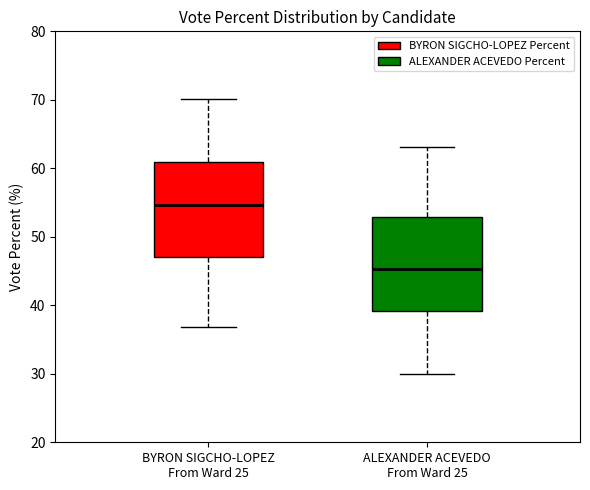

Reading left to right, transcribe this box plot: for each box, give where its median line is, the range the box spans, and where its two whiskers end, as read against the y-axis. The values are not printed on the chart, so give them approximately, as read against the axis.

BYRON SIGCHO-LOPEZ From Ward 25: median 55, box 47 to 61, whiskers 37 to 70
ALEXANDER ACEVEDO From Ward 25: median 45, box 39 to 53, whiskers 30 to 63